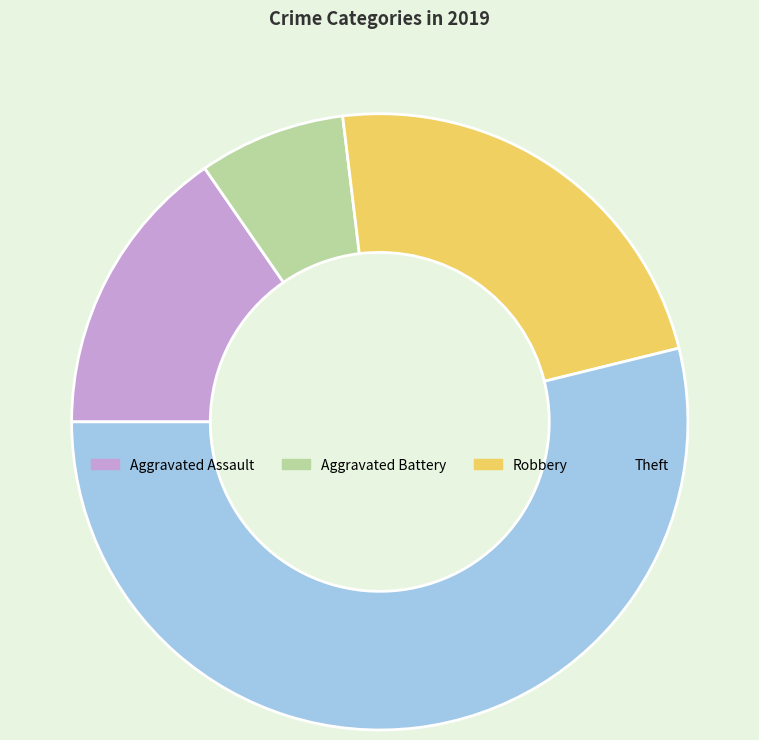

Which category has the smallest portion of the pie?

Aggravated Battery